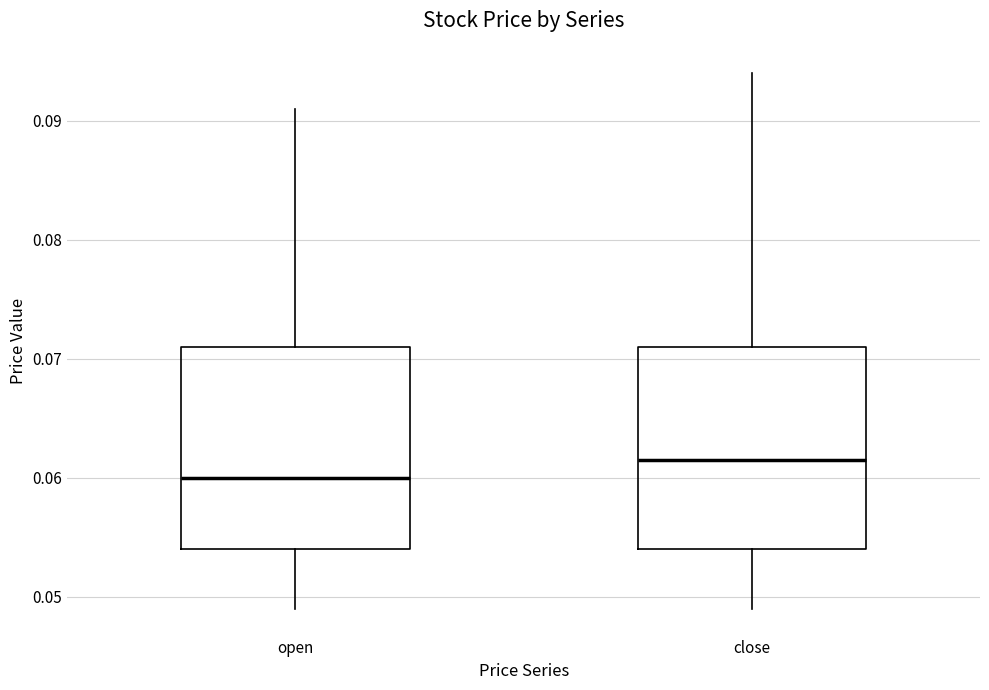

Reading left to right, transcribe this box plot: for each box, give where its median line is, the range the box spans, and where its two whiskers end, as read against the y-axis. The values are not printed on the chart, so give them approximately, as read against the axis.

open: median 0.060, box 0.054 to 0.071, whiskers 0.049 to 0.091
close: median 0.062, box 0.054 to 0.071, whiskers 0.049 to 0.094